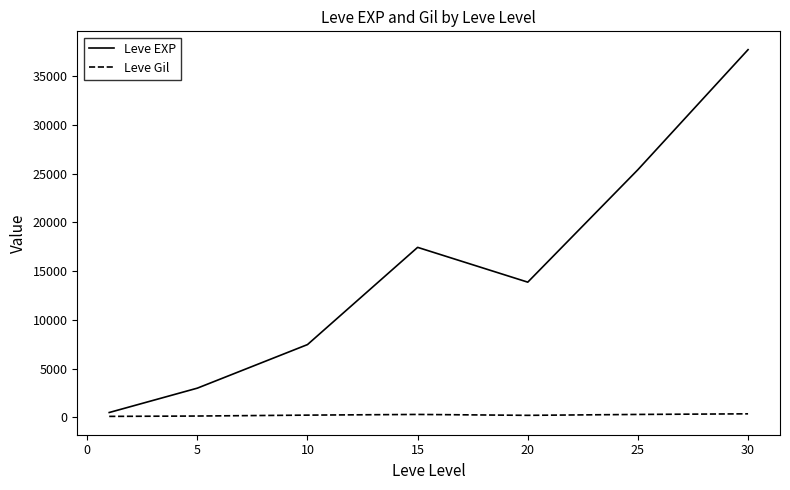

List the series in order of their overall mean, highest first.

Leve EXP, Leve Gil